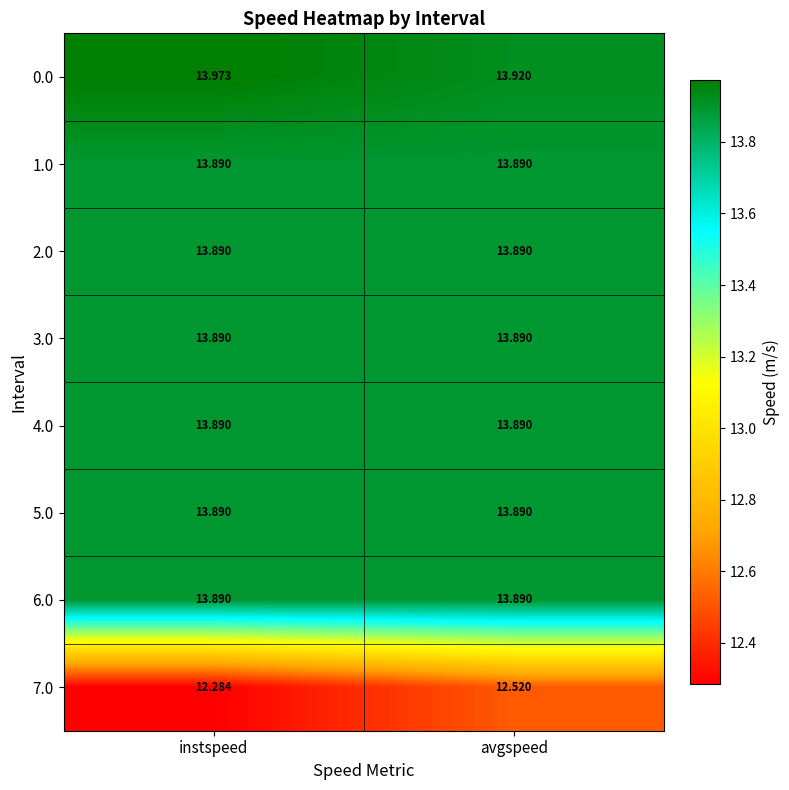

What is the spread (max minus min) of values at avgspeed?

1.4